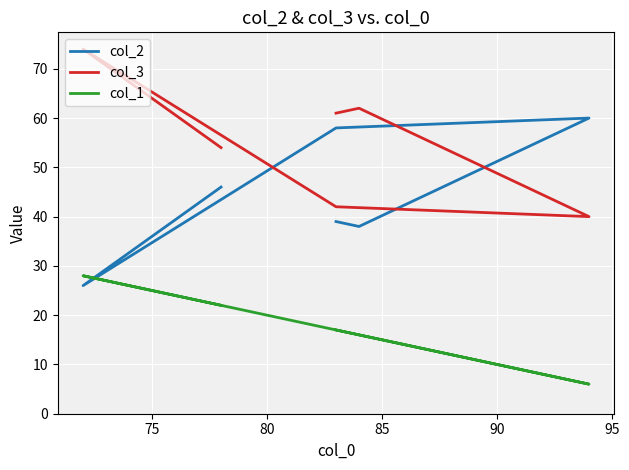

What is the difference between the second highest and minimum values in the col_2 series?

32